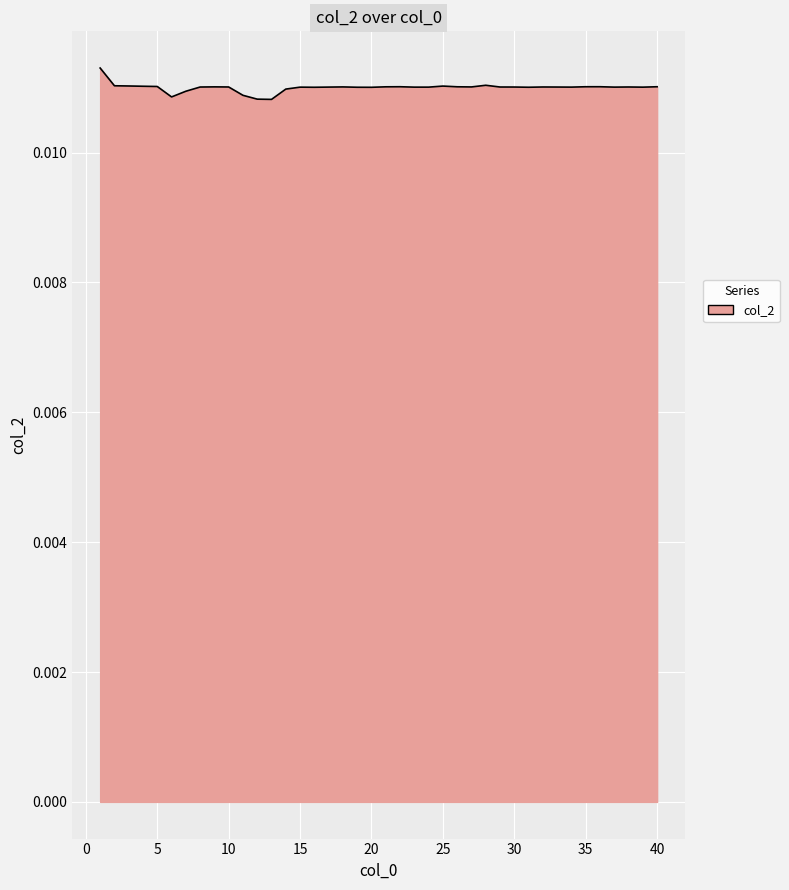

How many values are between 0 and 1?

40